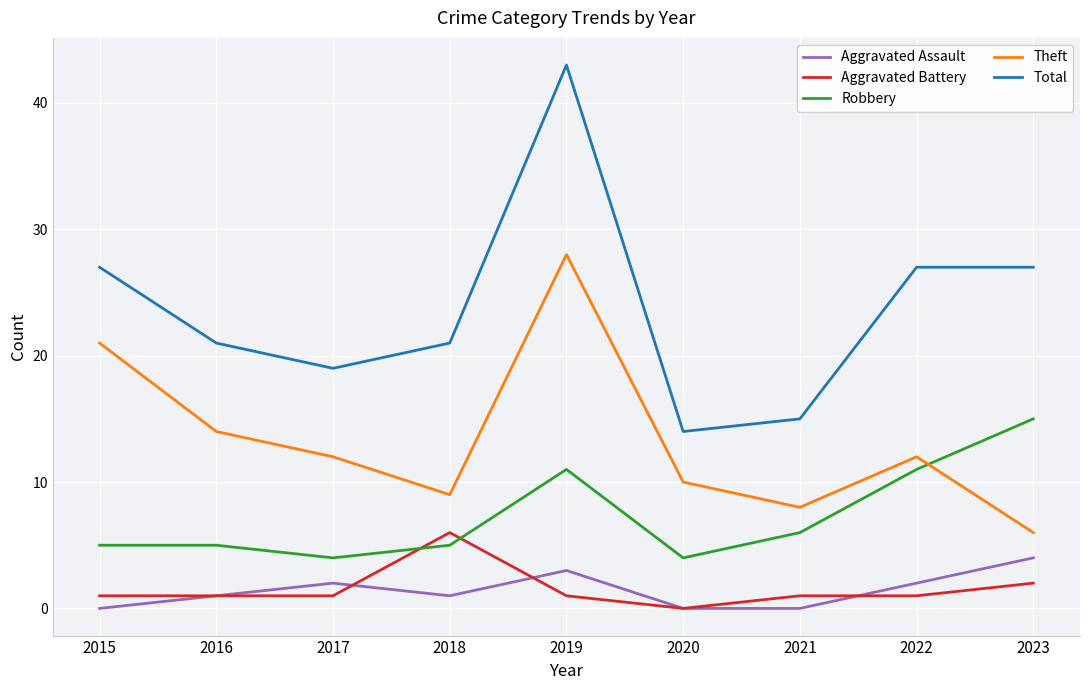

Which series has the largest total across all categories?

Total